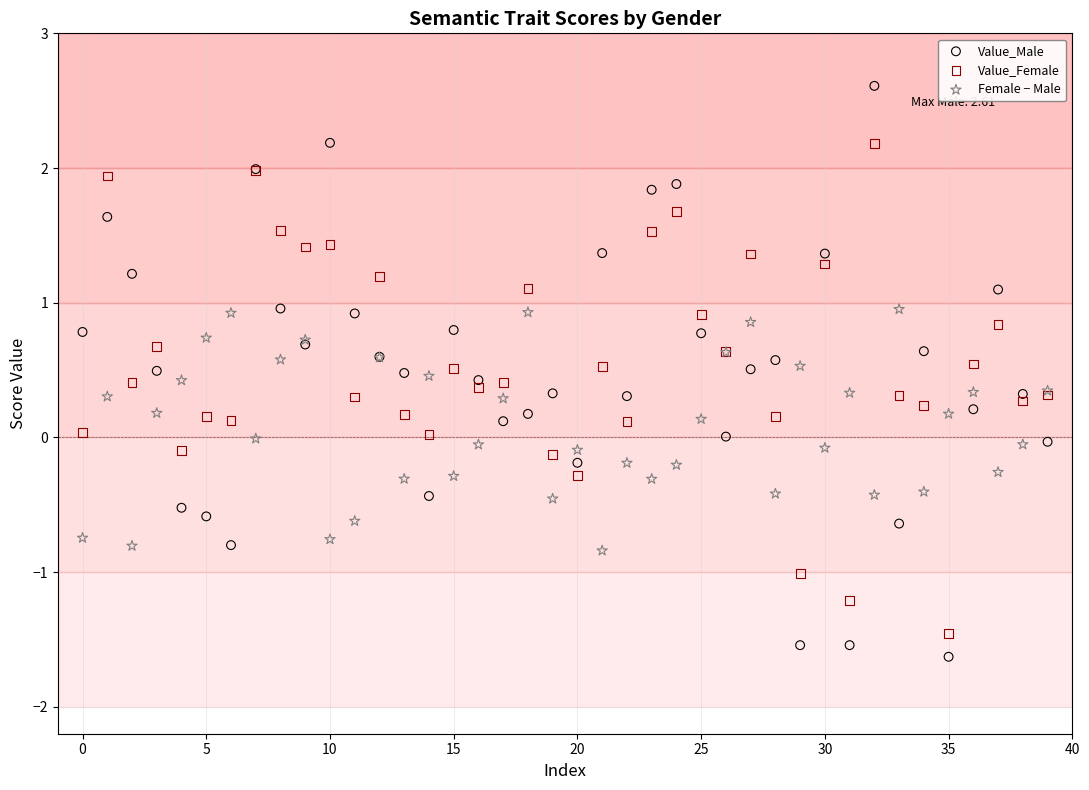

Which series contains the lowest Y value?

Value_Male